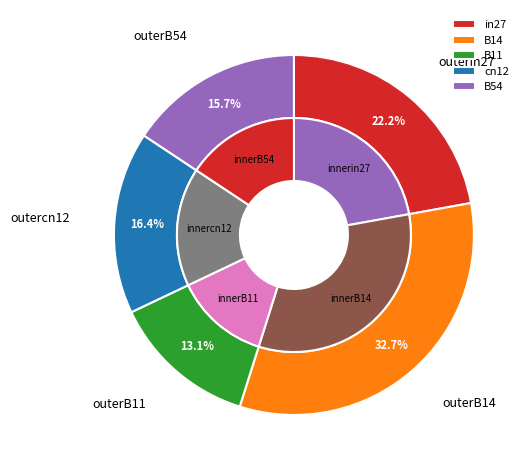

What is the smallest slice in the pie chart?

B11